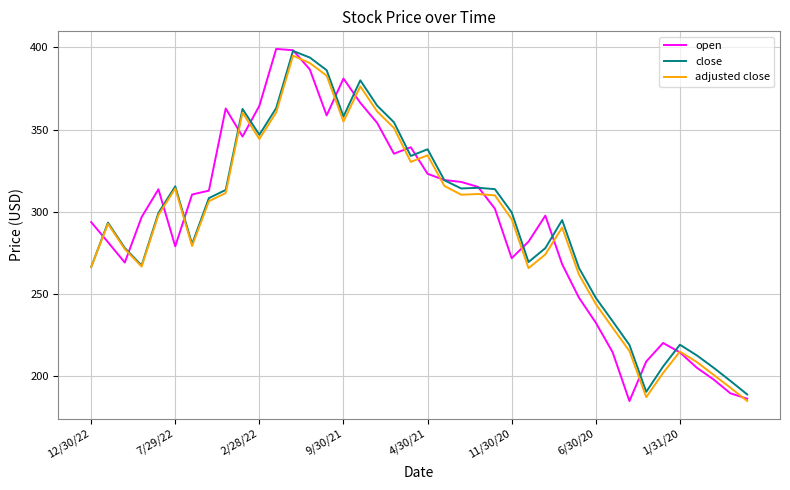

Which series has the widest spread of values?

open